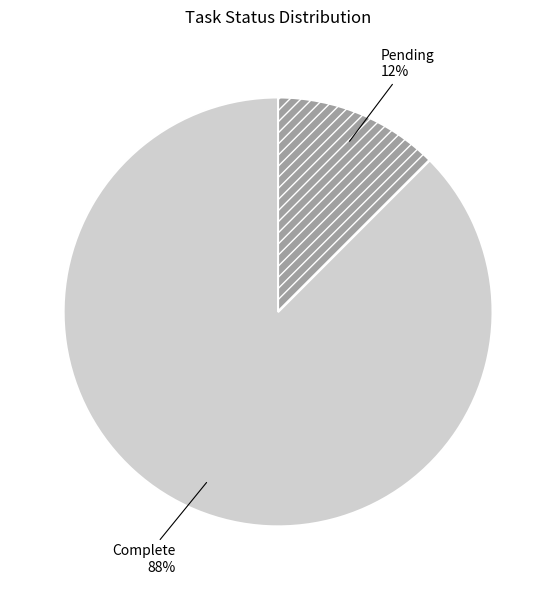

How many slices are in this pie chart?

2